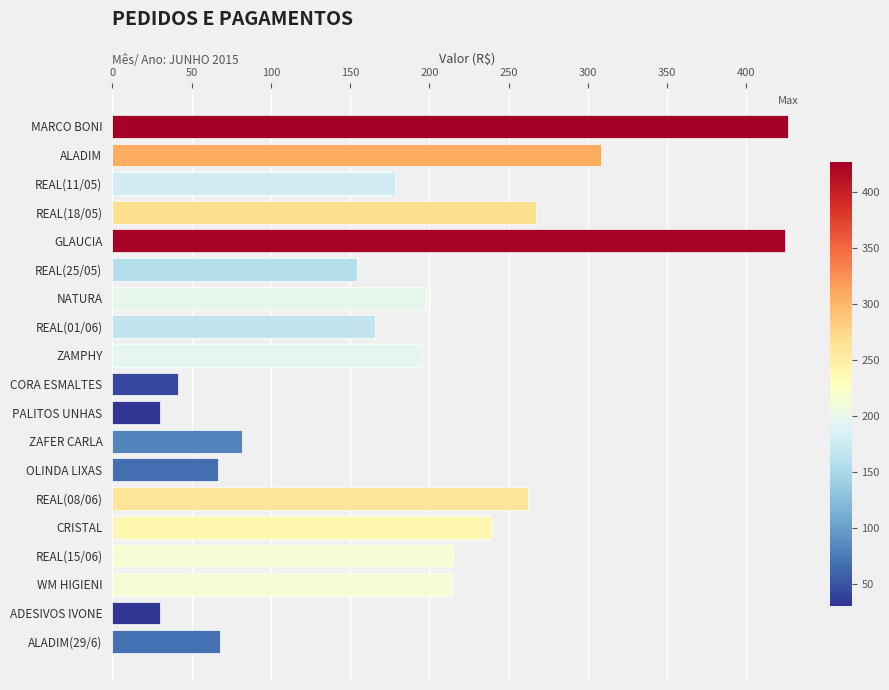

What is the approximate value at CORA ESMALTES?

41.5